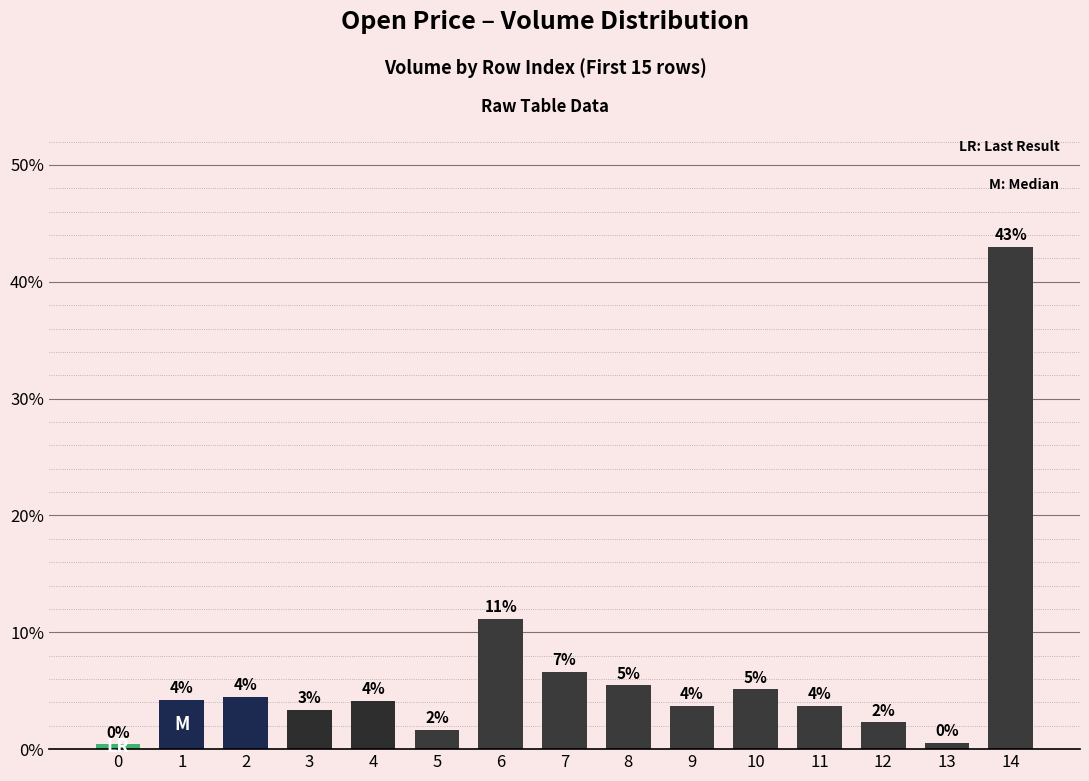

Are the bars horizontal?

No